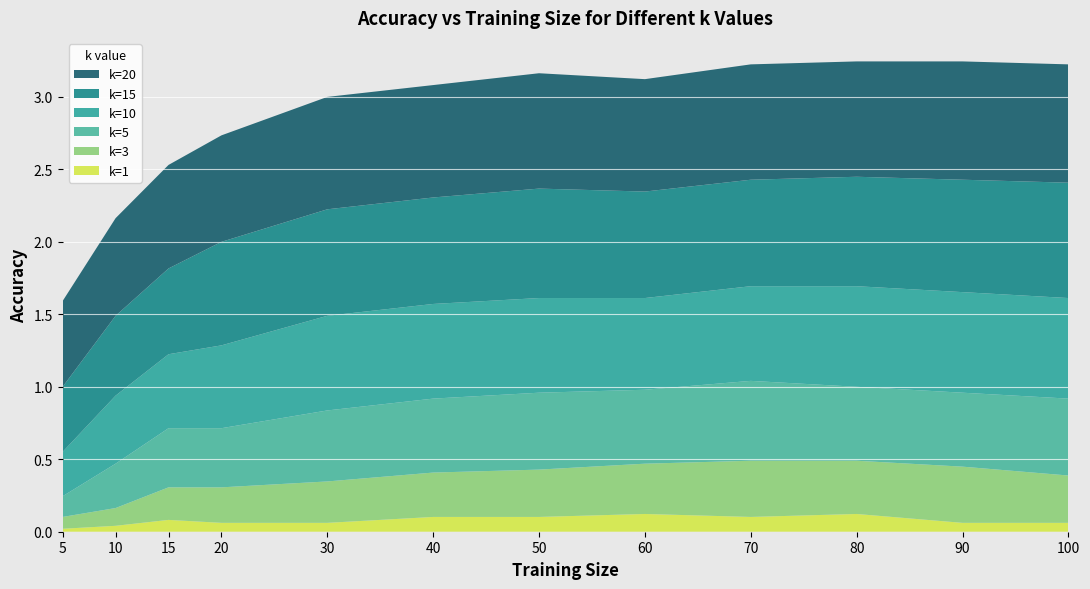

Reading left to right, transcribe all the data shown in this chart.

k=1: 5=0.0	10=0.0	15=0.1	20=0.1	30=0.1	40=0.1	50=0.1	60=0.1	70=0.1	80=0.1	90=0.1	100=0.1
k=3: 5=0.1	10=0.1	15=0.2	20=0.2	30=0.3	40=0.3	50=0.3	60=0.3	70=0.4	80=0.4	90=0.4	100=0.3
k=5: 5=0.1	10=0.3	15=0.4	20=0.4	30=0.5	40=0.5	50=0.5	60=0.5	70=0.6	80=0.5	90=0.5	100=0.5
k=10: 5=0.3	10=0.5	15=0.5	20=0.6	30=0.7	40=0.7	50=0.7	60=0.6	70=0.7	80=0.7	90=0.7	100=0.7
k=15: 5=0.4	10=0.6	15=0.6	20=0.7	30=0.7	40=0.7	50=0.8	60=0.7	70=0.7	80=0.8	90=0.8	100=0.8
k=20: 5=0.6	10=0.7	15=0.7	20=0.7	30=0.8	40=0.8	50=0.8	60=0.8	70=0.8	80=0.8	90=0.8	100=0.8